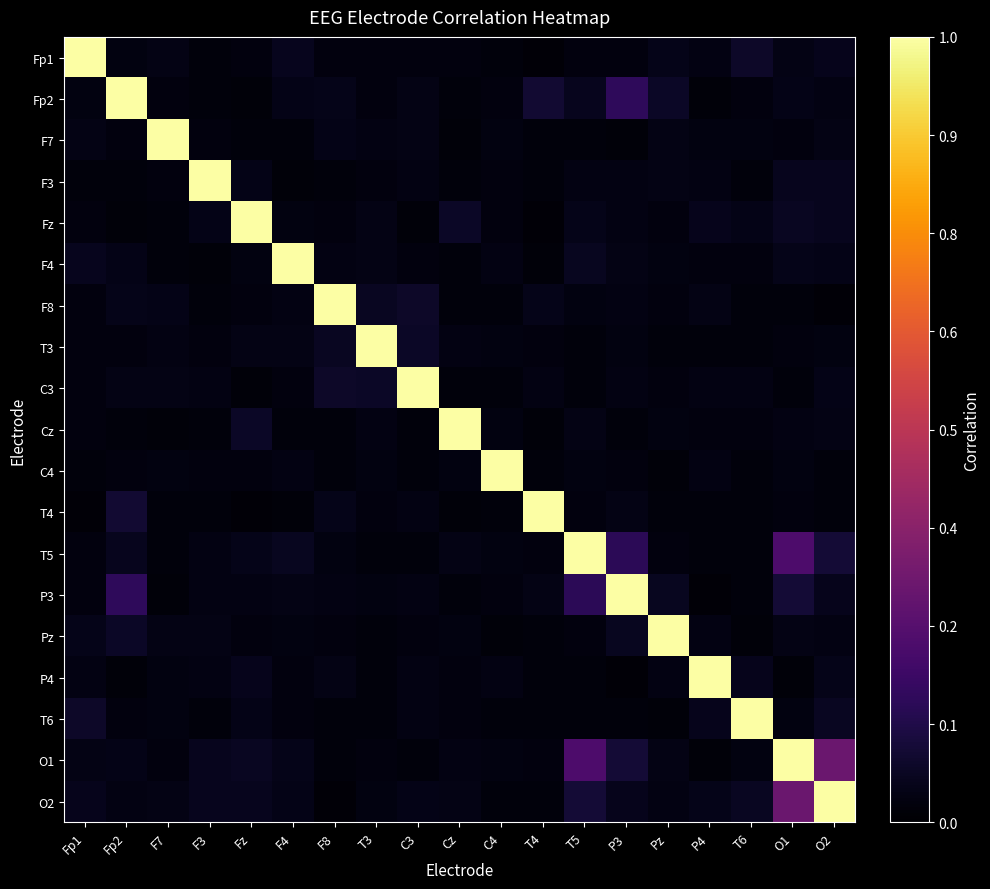

At how many categories does at least one series exceed 0?

19